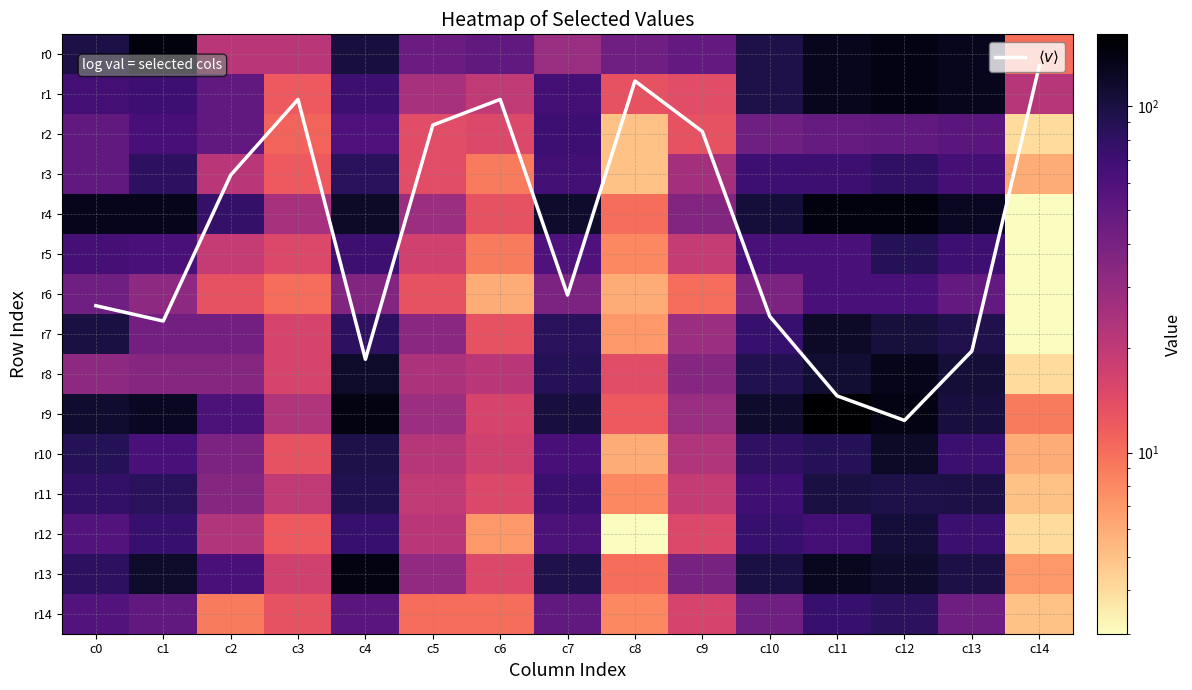

Which has a higher value, c9 or c14?

c9